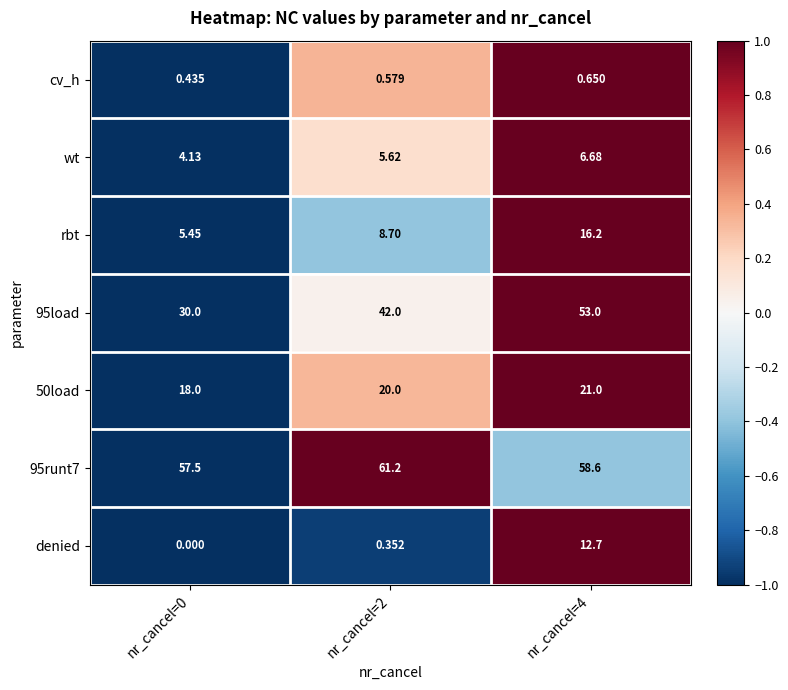

Count the number of data series in this chart.

7